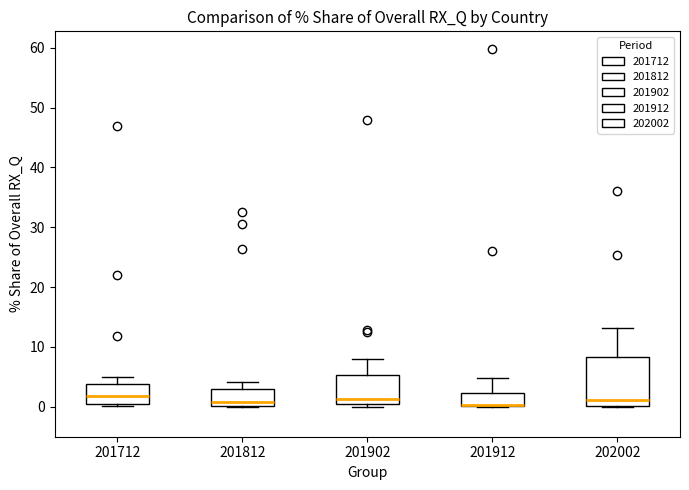

Reading left to right, transcribe this box plot: for each box, give where its median line is, the range the box spans, and where its two whiskers end, as read against the y-axis. The values are not printed on the chart, so give them approximately, as read against the axis.

201712: median 2, box 0 to 4, whiskers 0 (just below the box's lower edge) to 5
201812: median 1, box 0 to 3, whiskers 0 to 4
201902: median 1, box 0 to 5, whiskers 0 (just below the box's lower edge) to 8
201912: median 0 (drawn on the box's lower edge), box 0 to 2, whiskers 0 to 5
202002: median 1, box 0 to 8, whiskers 0 to 13